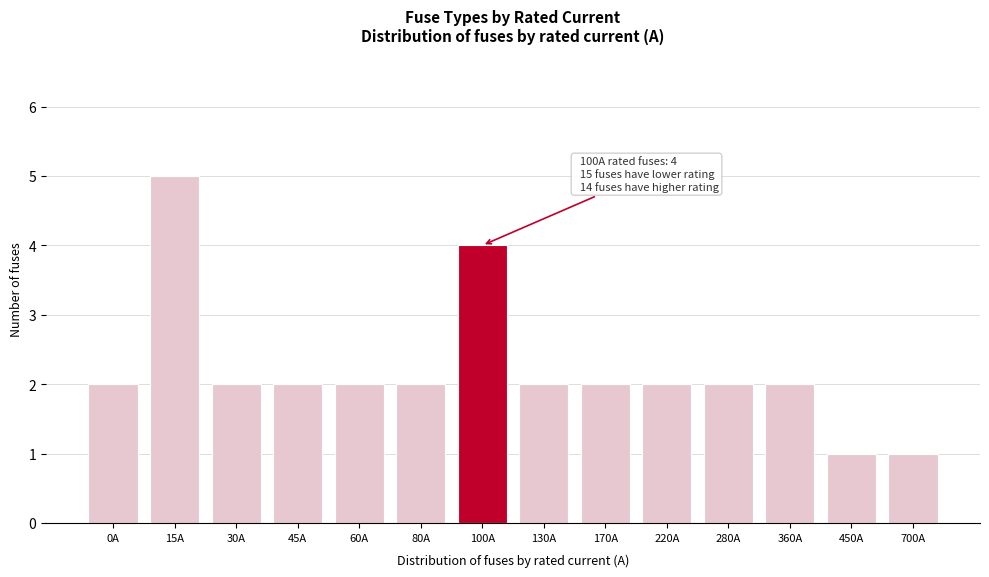

Reading left to right, what are all the values shown in this chart?

2	5	2	2	2	2	4	2	2	2	2	2	1	1